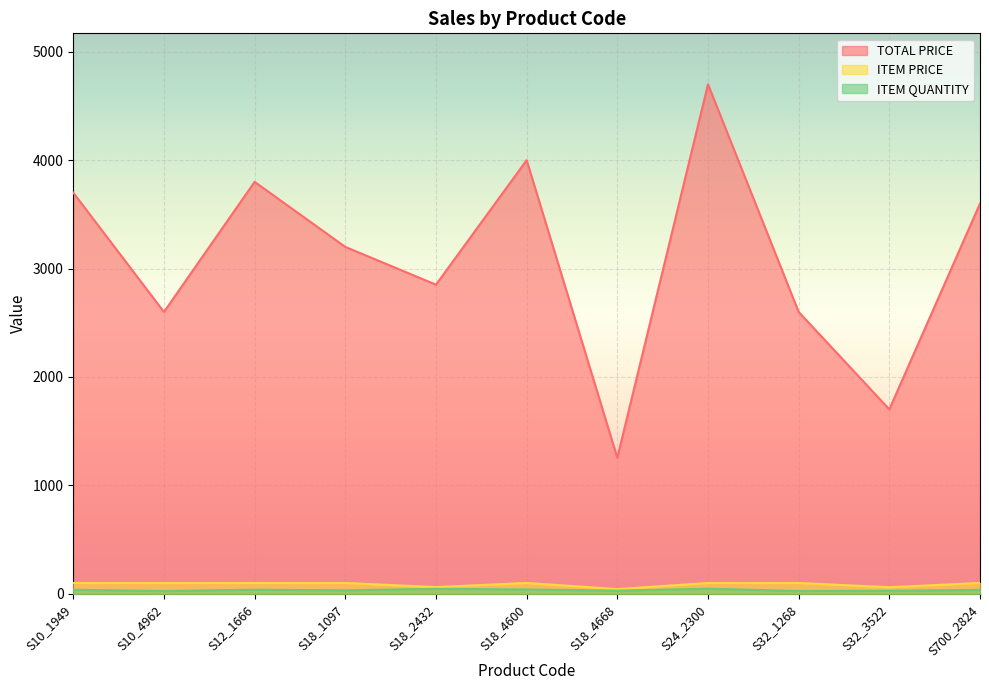

What is the smallest value displayed?

26.0